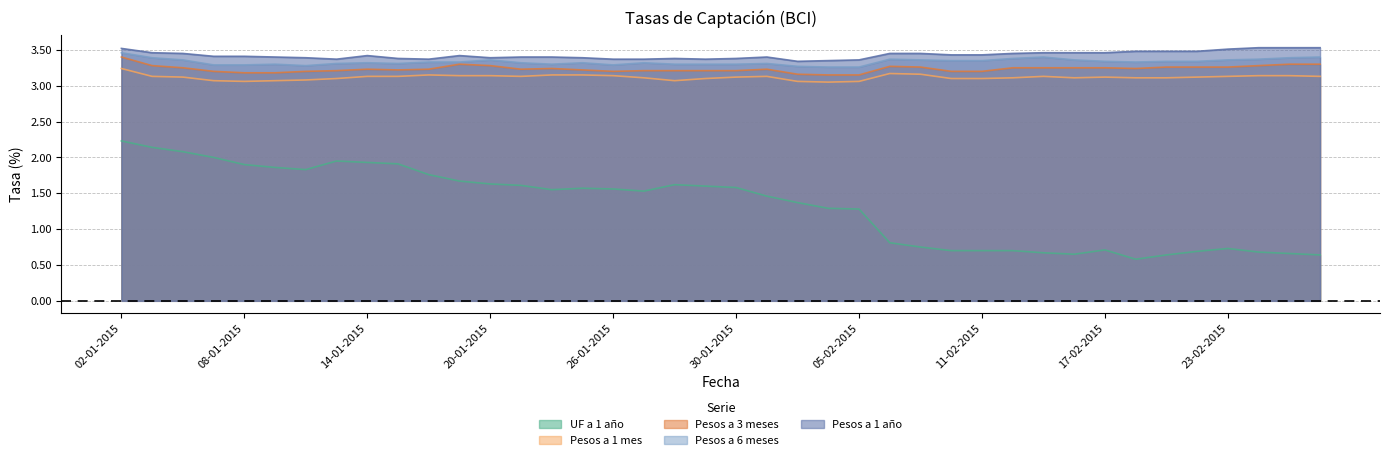

At how many categories does at least one series exceed 1?

40